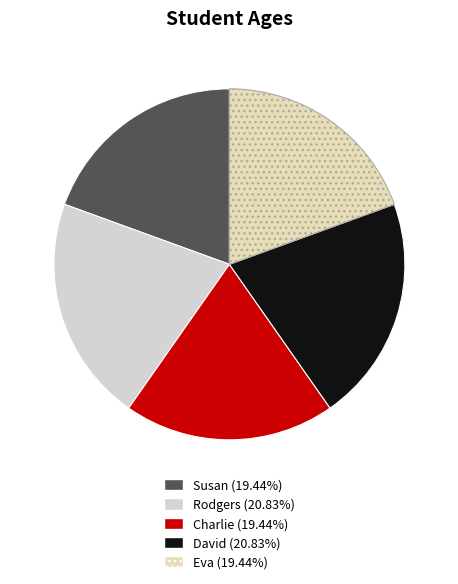

What is the ratio of the value at Rodgers to the value at Susan?

1.1